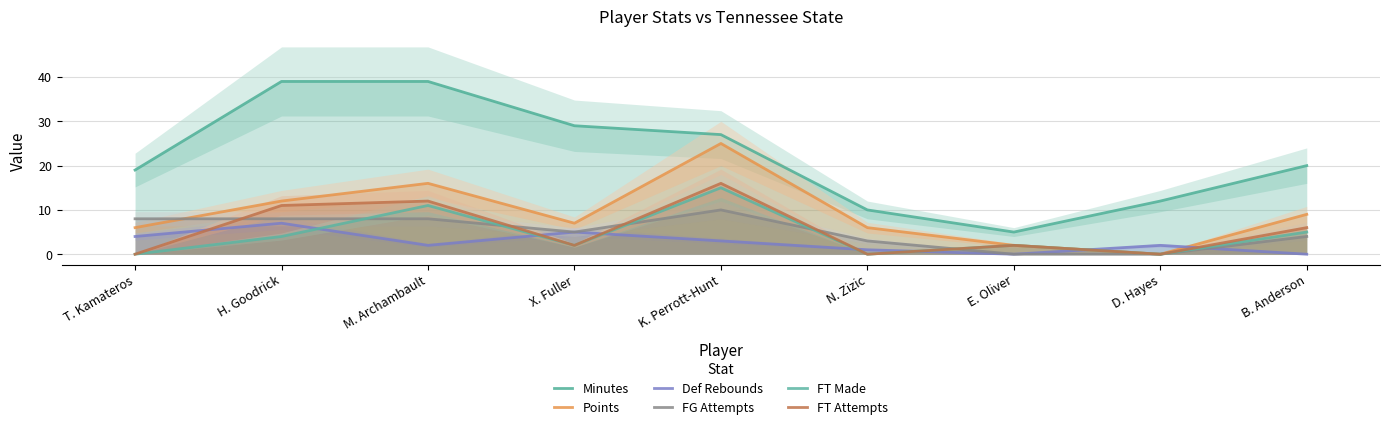

Count the number of data series in this chart.

6